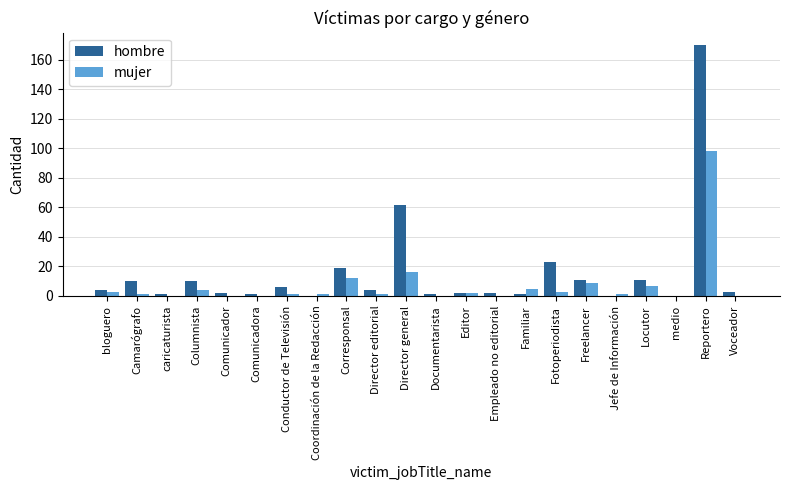

Which category has the highest value in the hombre series?

Reportero